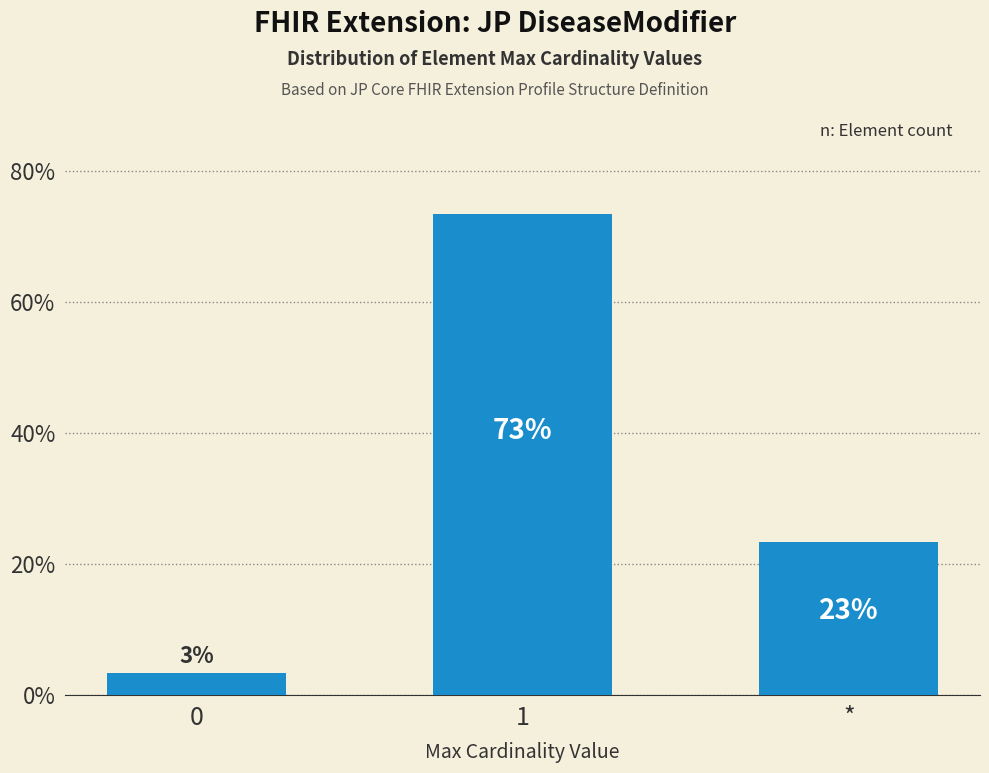

The value at * is 23.3. True or false?

True